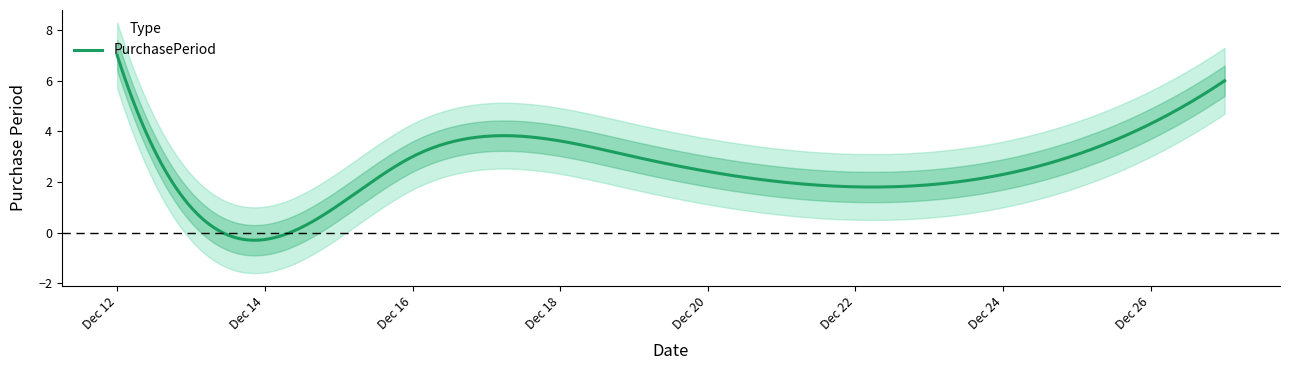

How many categories are shown in the chart?

6